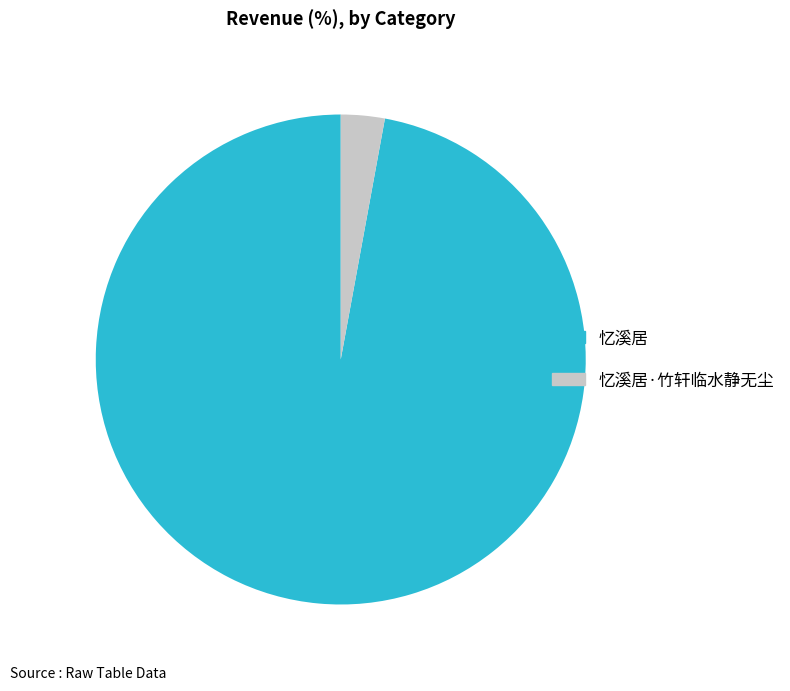

Which category accounts for the majority?

忆溪居